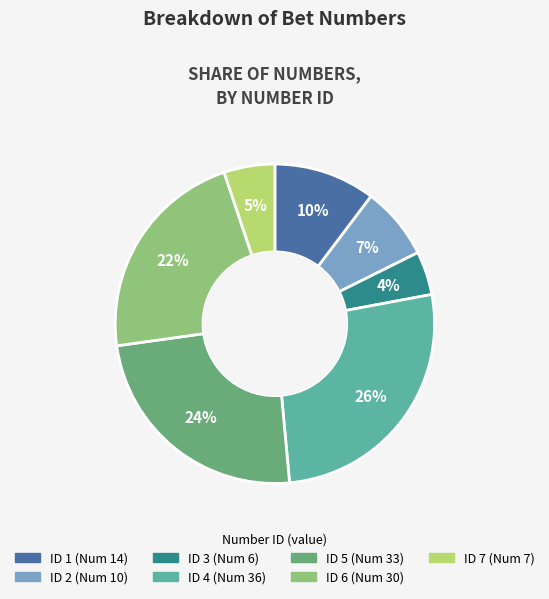

To the nearest percent, what is the difference between the largest and smallest slice percentages?

22%